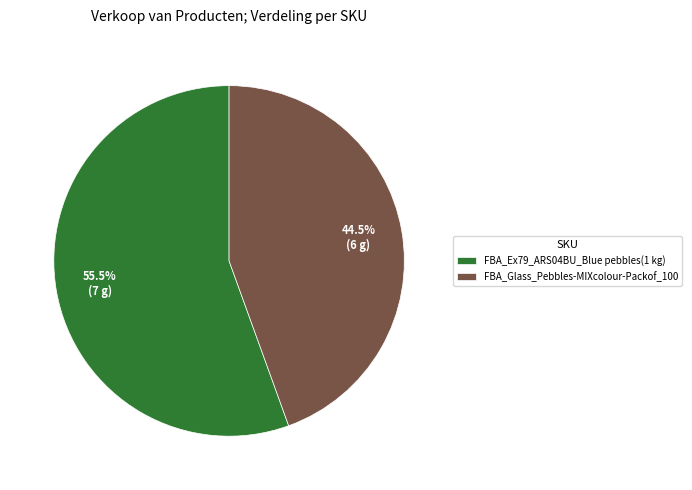

Which slice represents more than half of the pie?

FBA_Ex79_ARS04BU_Blue pebbles(1 kg)